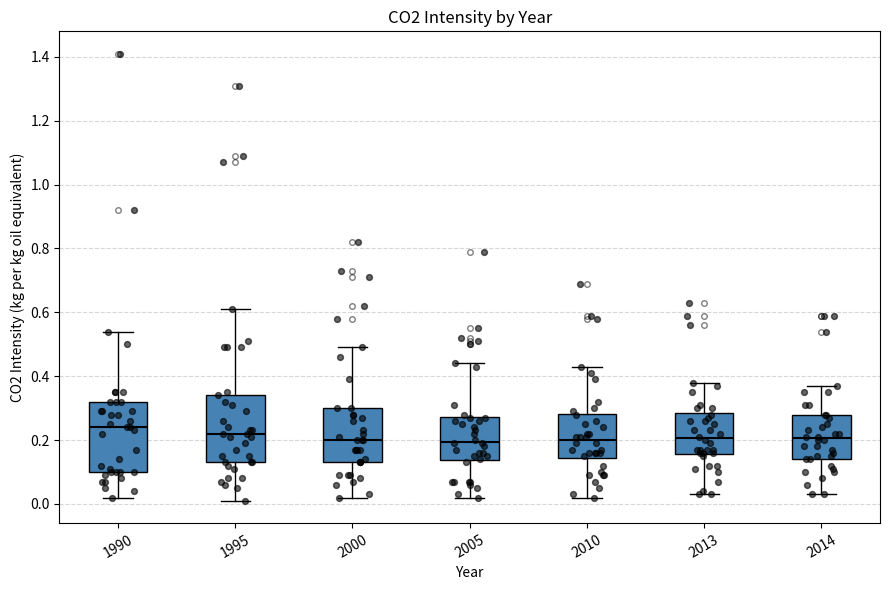

Where is the lower edge of the box at x = 2005 on the y-axis? The values are not printed on the chart, so give them approximately, as read against the axis.

0.14